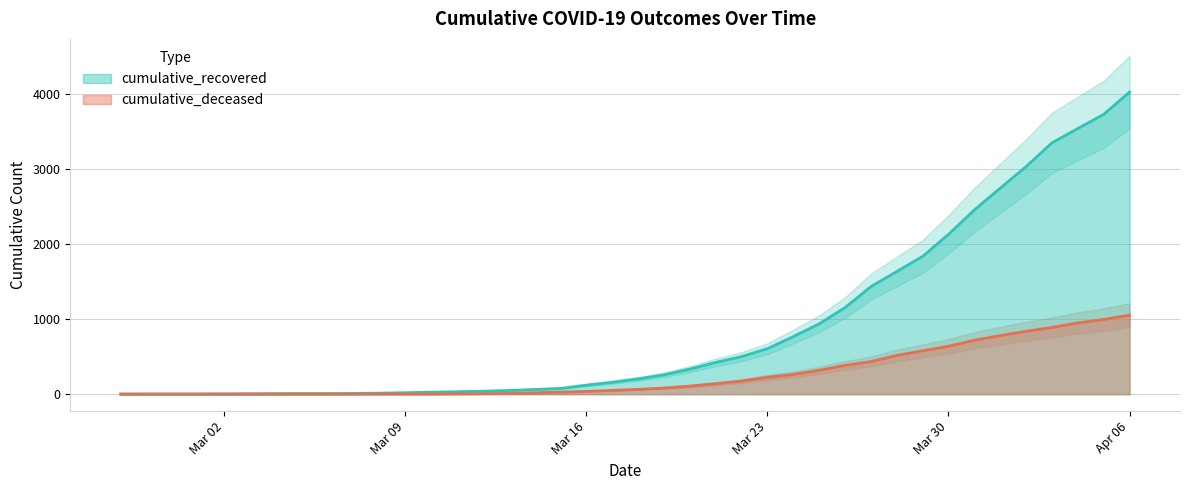

What is the difference between the cumulative_deceased values at 2020-03-25 and 2020-03-29?

259